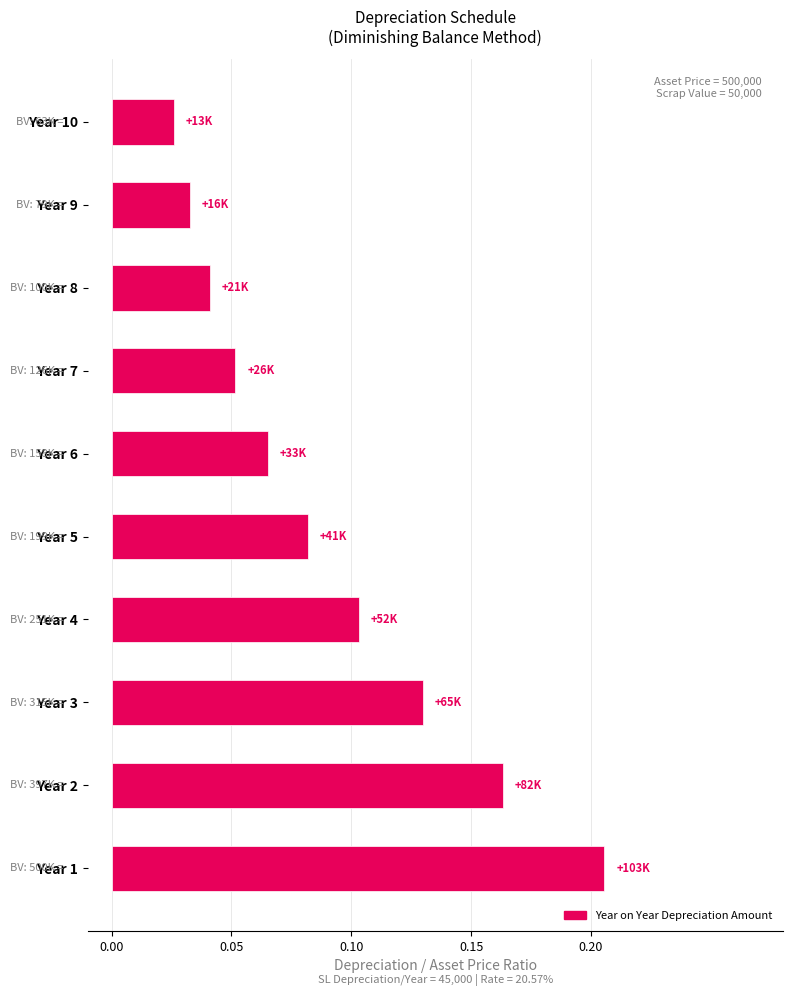

The value at Year 8 is 0.1. True or false?

False